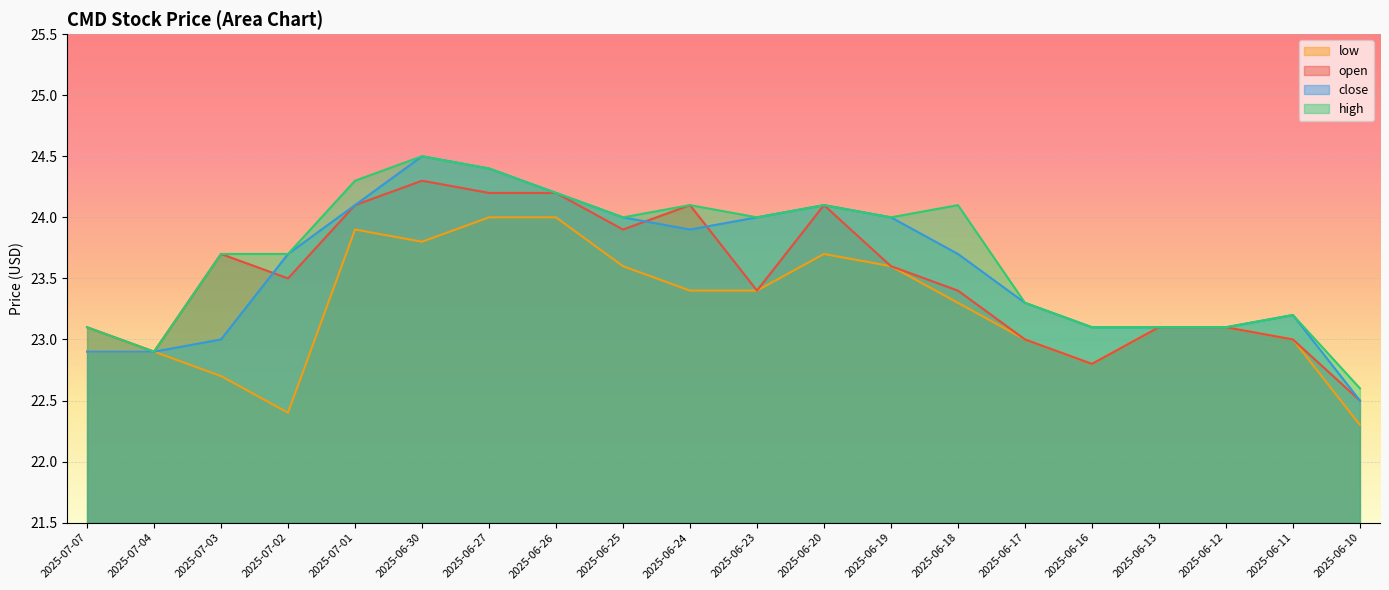

At which label does close first exceed 23?

2025-07-02